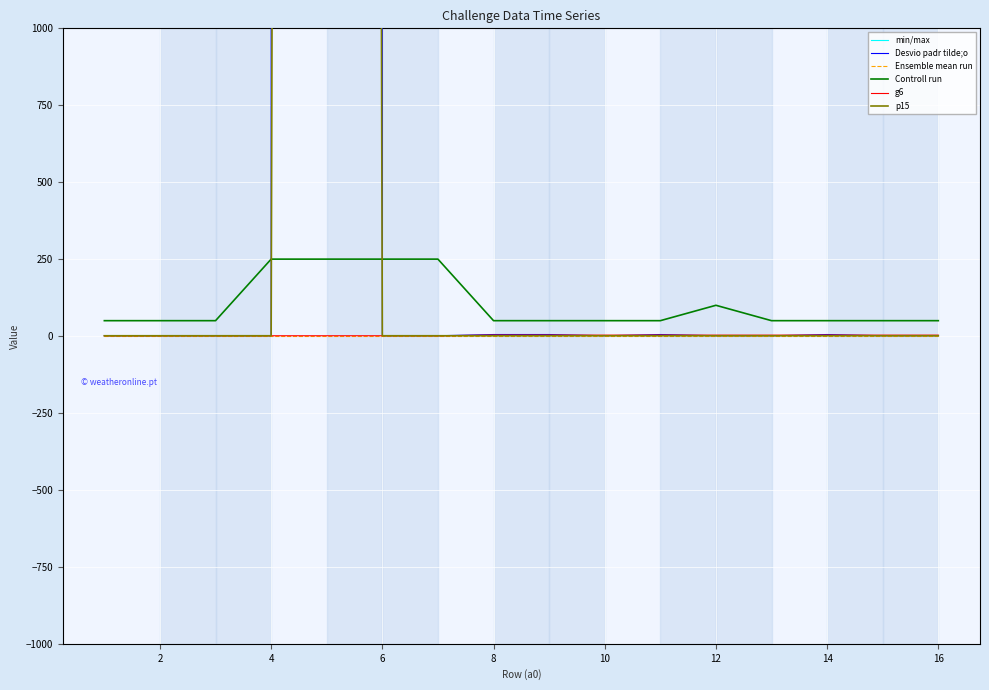

True or false: Controll run and g6 cross at least once.

False